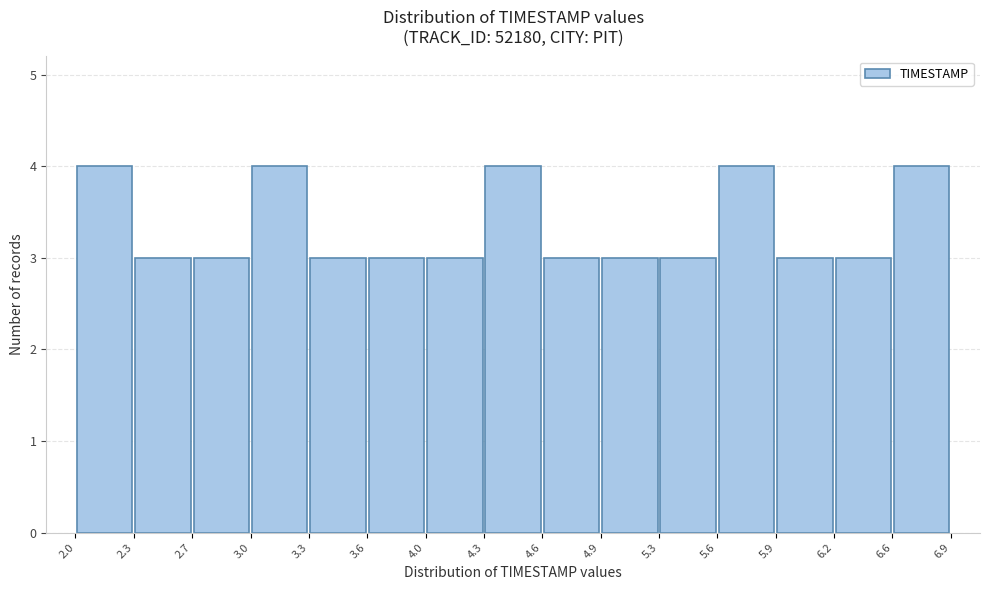

Reading left to right, transcribe this chart: for each bar, give the range it covers on the x-axis and its height. The values are not printed on the chart, so give them approximately, as read against the axis.

2.0 to 2.3: 4
2.3 to 2.7: 3
2.7 to 3.0: 3
3.0 to 3.3: 4
3.3 to 3.6: 3
3.6 to 4.0: 3
4.0 to 4.3: 3
4.3 to 4.6: 4
4.6 to 4.9: 3
4.9 to 5.3: 3
5.3 to 5.6: 3
5.6 to 5.9: 4
5.9 to 6.2: 3
6.2 to 6.6: 3
6.6 to 6.9: 4